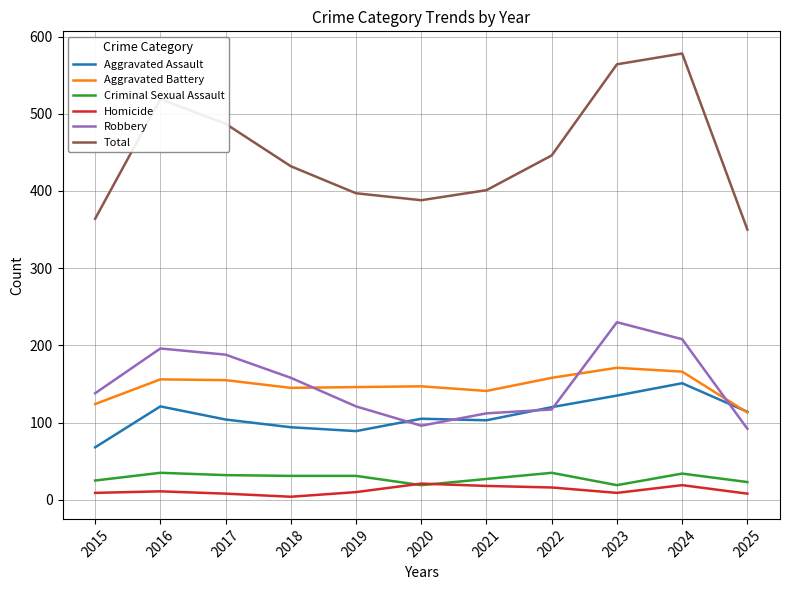

What is the lowest value of the Aggravated Assault series?

68